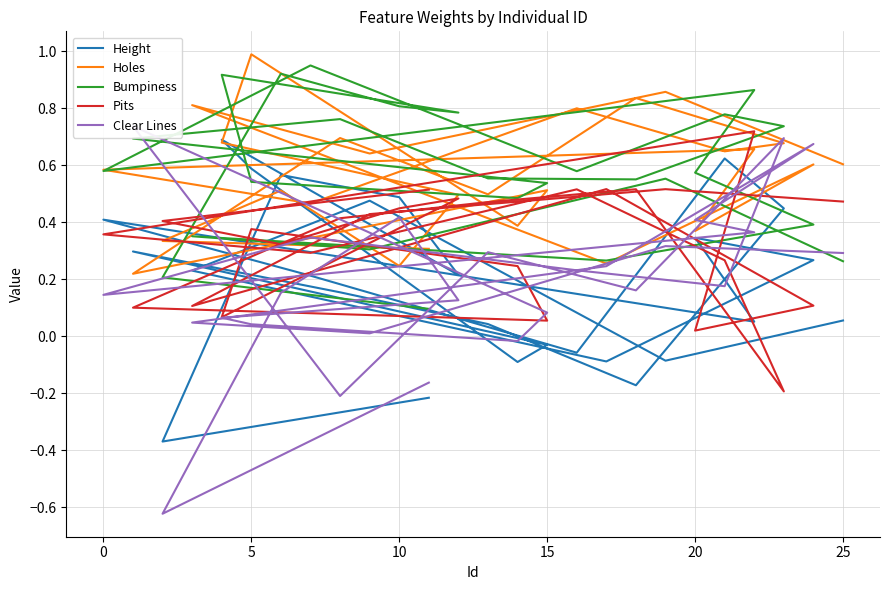

How many lines are shown in the chart?

5